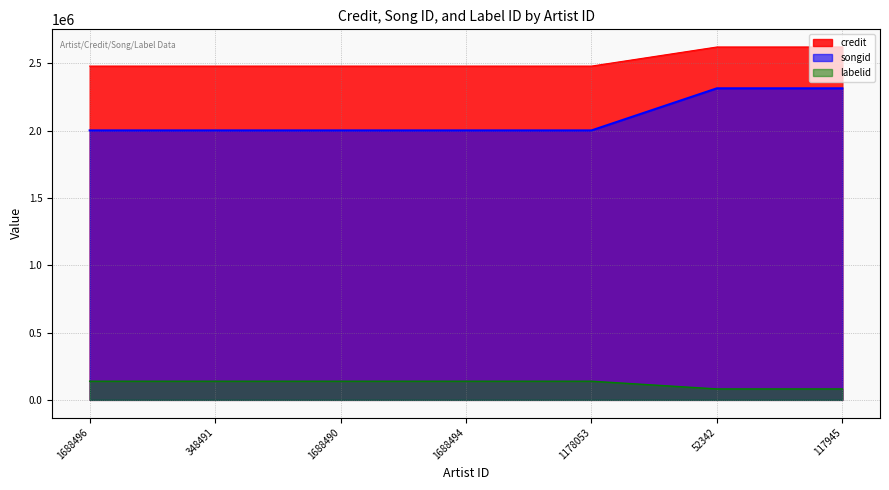

Reading left to right, what are all the values shown in this chart?

credit: 1688496=2479223	348491=2479223	1688490=2479223	1688494=2479223	1178053=2479223	52342=2621157	117945=2621157
songid: 1688496=2001429	348491=2001429	1688490=2001429	1688494=2001429	1178053=2001429	52342=2314155	117945=2314155
labelid: 1688496=138714	348491=138714	1688490=138714	1688494=138714	1178053=138714	52342=81367	117945=81367